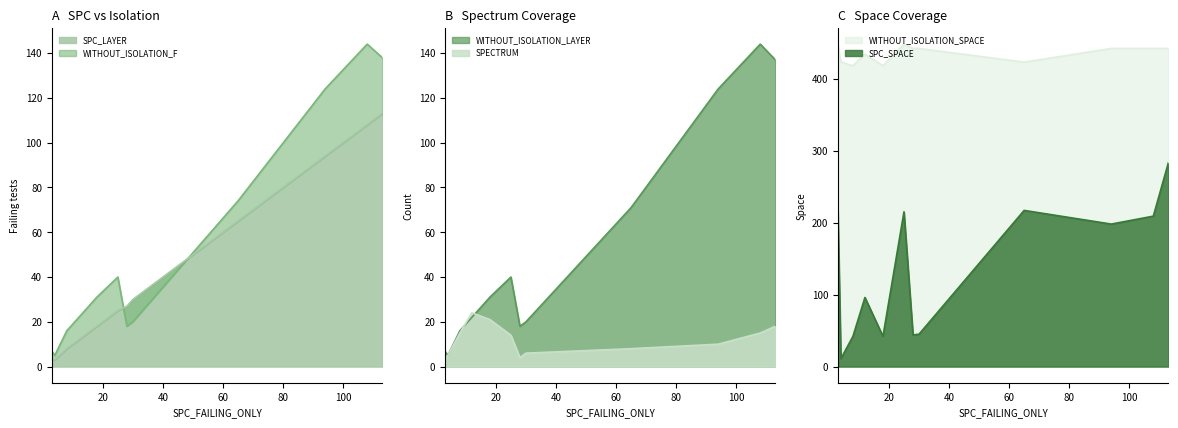

Which series has the largest total across all categories?

WITHOUT_ISOLATION_SPACE